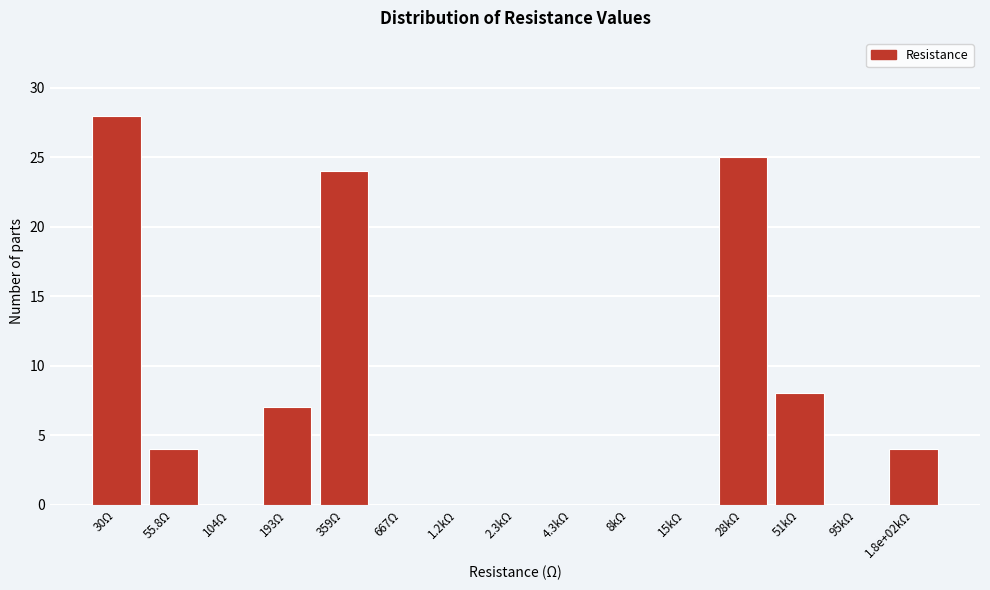

Reading left to right, what are all the values shown in this chart?

30Ω=28	55.8Ω=4	104Ω=0	193Ω=7	359Ω=24	667Ω=0	1.2kΩ=0	2.3kΩ=0	4.3kΩ=0	8kΩ=0	15kΩ=0	28kΩ=25	51kΩ=8	95kΩ=0	1.8e+02kΩ=4